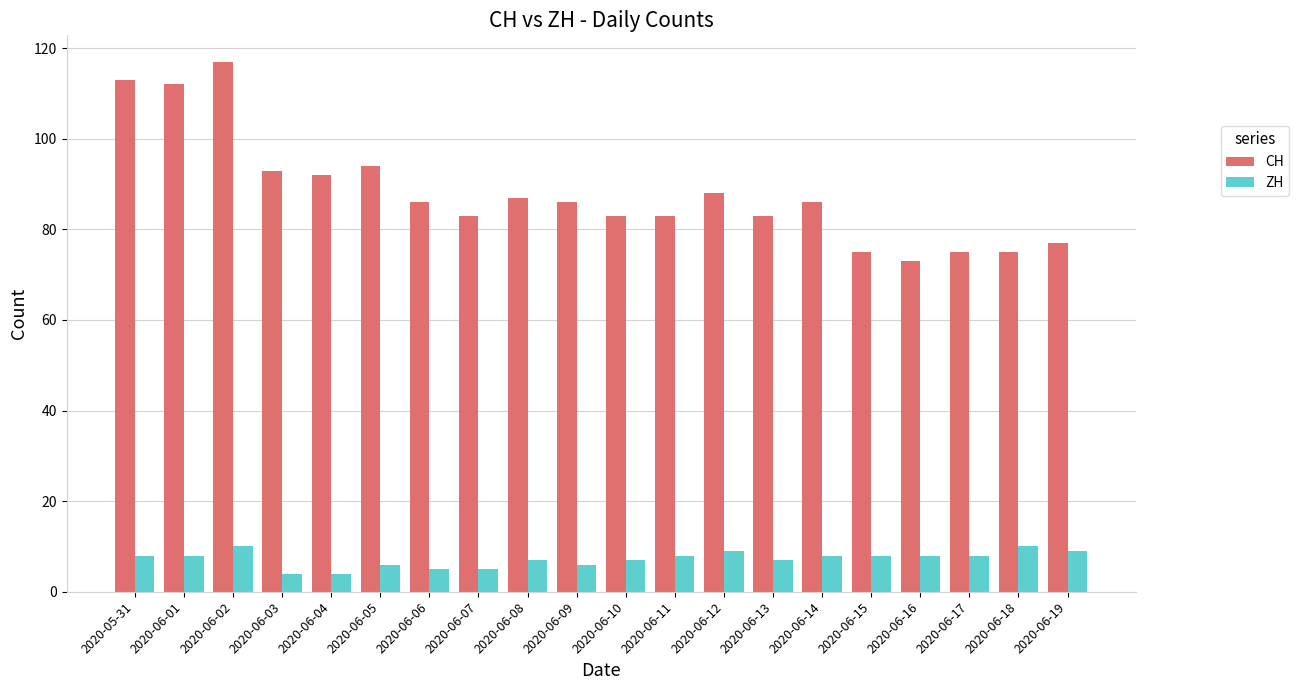

What position from the left is 2020-06-04?

5